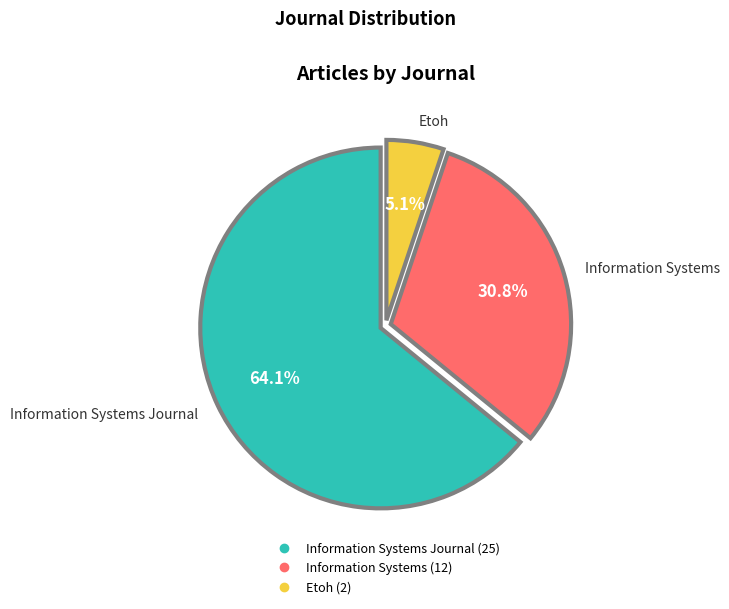

Is there a majority slice in this chart?

Yes